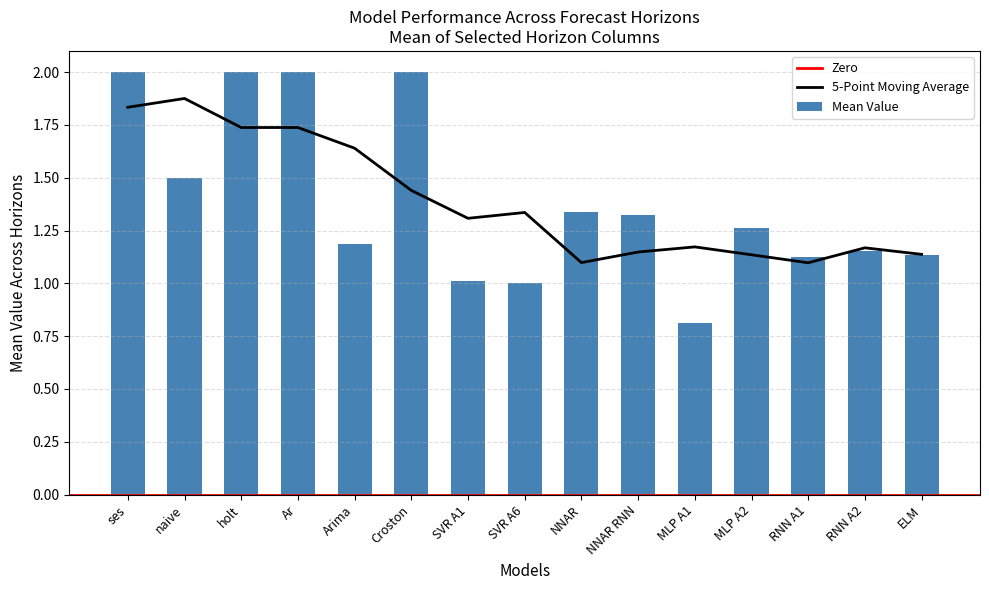

True or false: 5-Point Moving Average has a value of 0.2 at RNN A2.

False